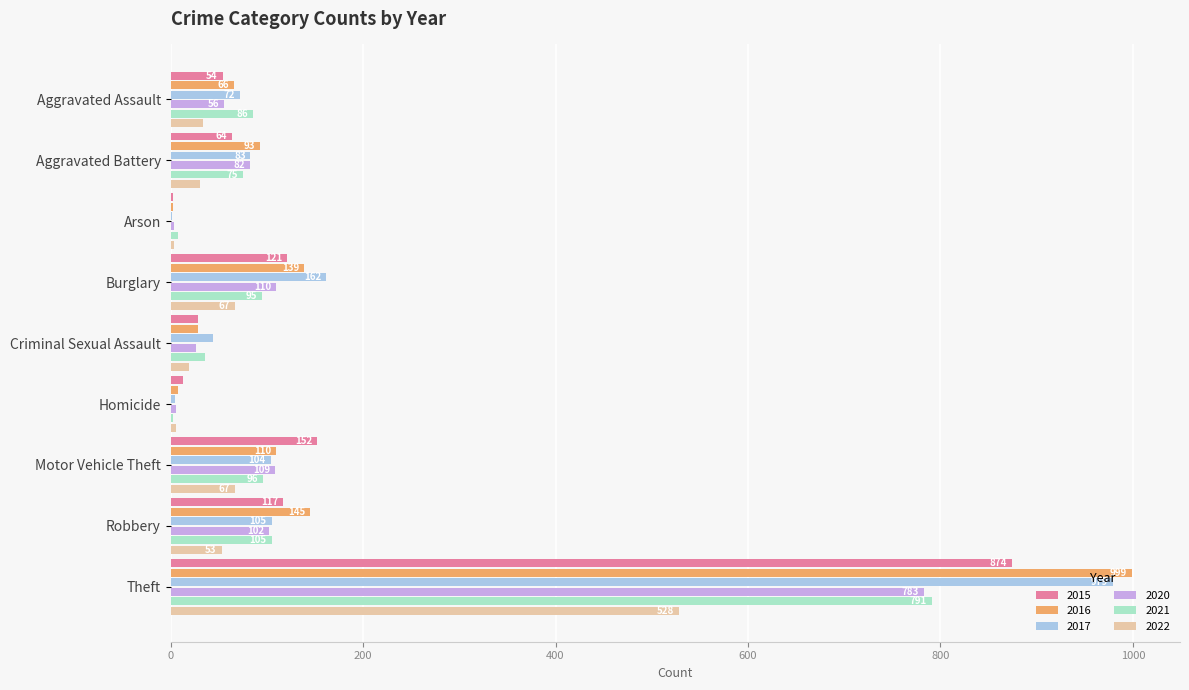

Is it true that 2016 equals 8 at Homicide?

True